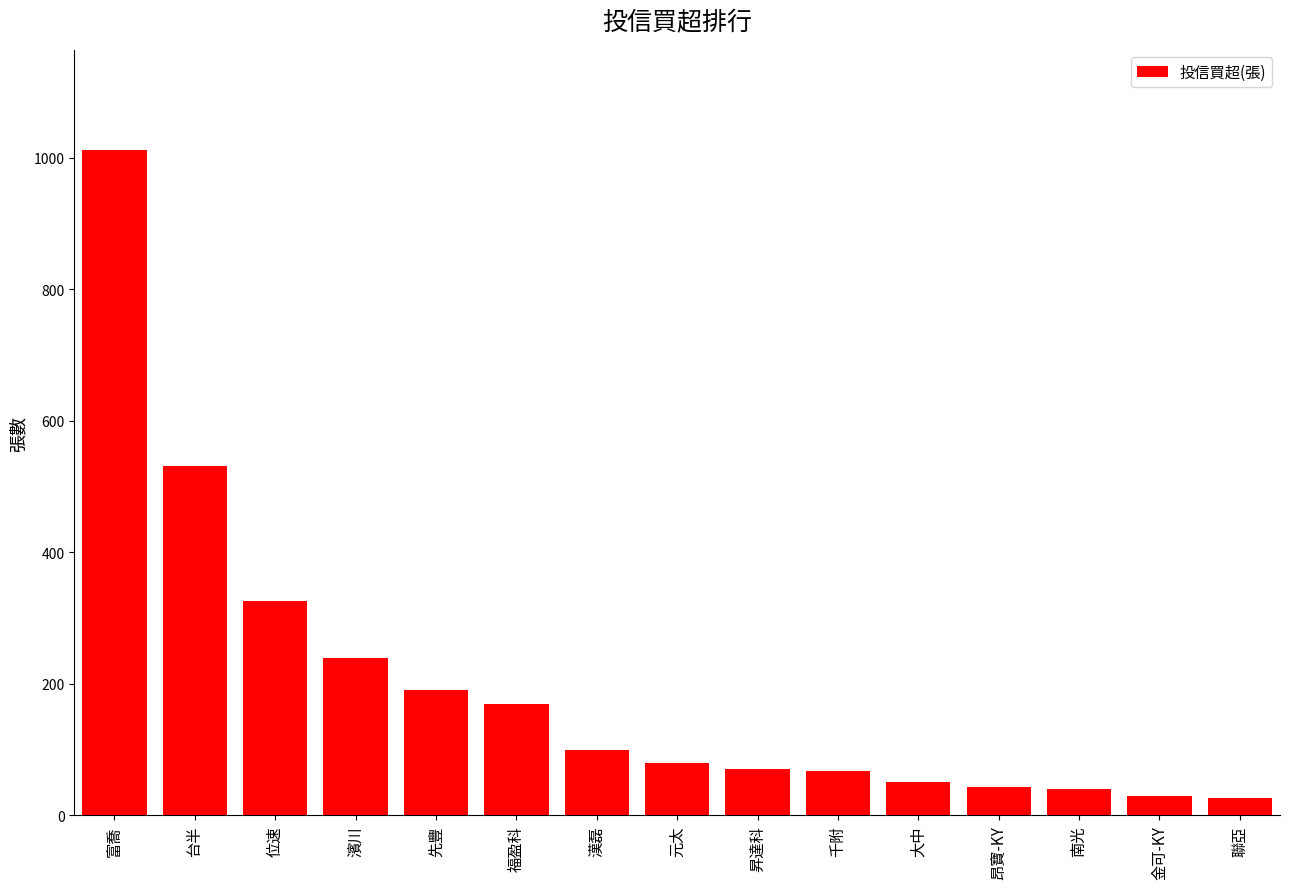

What is the sum of the values at 福盈科 and 金可-KY?

199